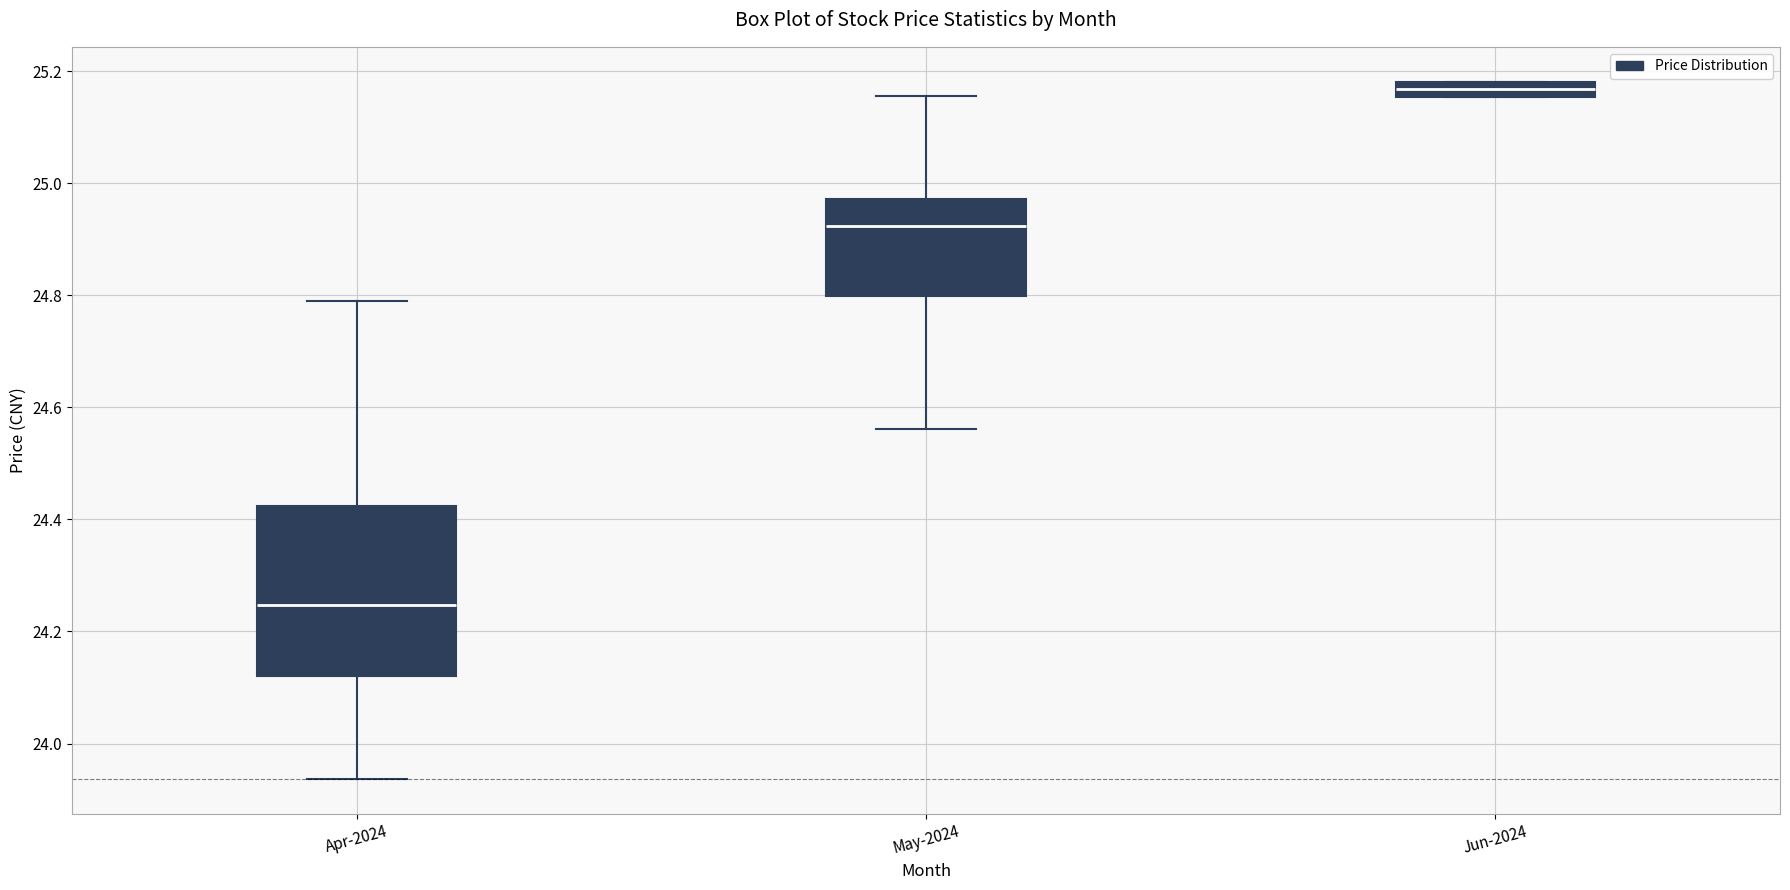

Where is the lower edge of the box for Jun-2024 on the y-axis? The values are not printed on the chart, so give them approximately, as read against the axis.

25.16